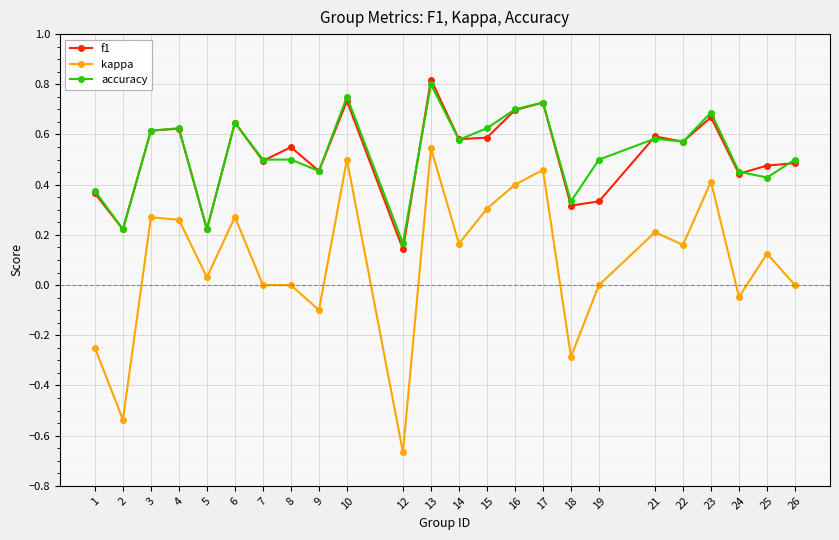

Count the accuracy values in the range 0 to 1.

24